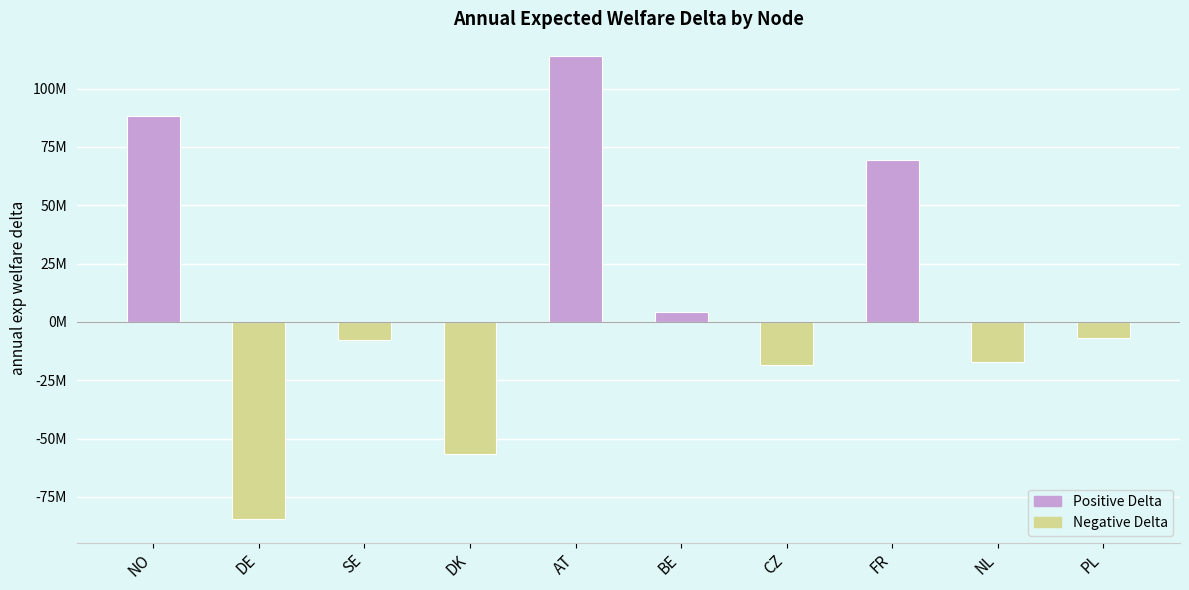

What is the value of the 3rd bar from the left?

-7826868.9